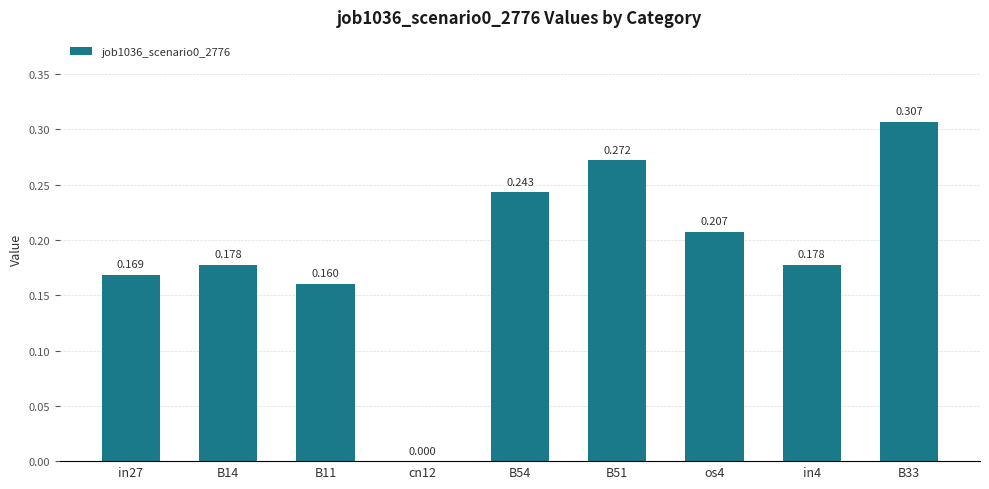

True or false: the data shows 0.1 at in4.

False